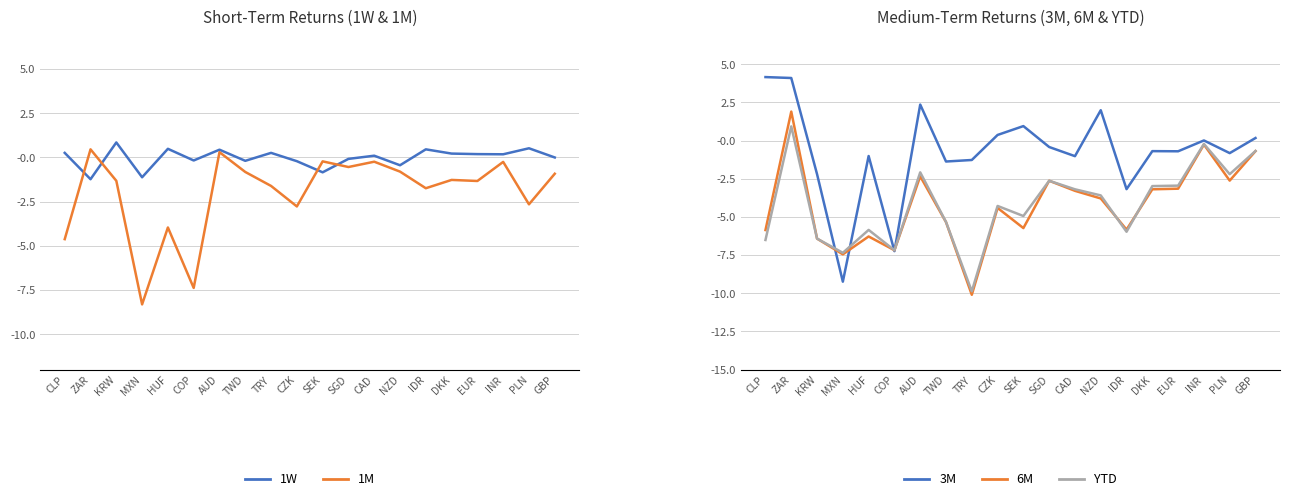

At which label is 1M closest to 0?

SEK